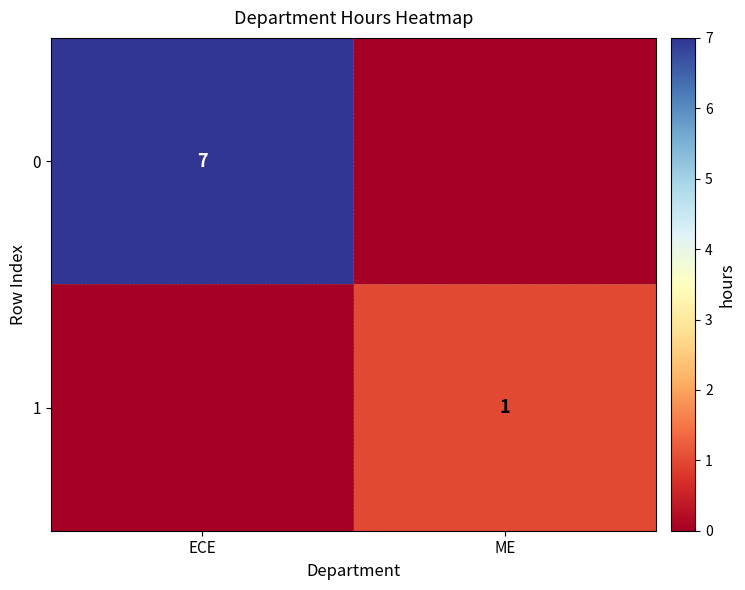

True or false: 0 has a value of 9 at ECE.

False